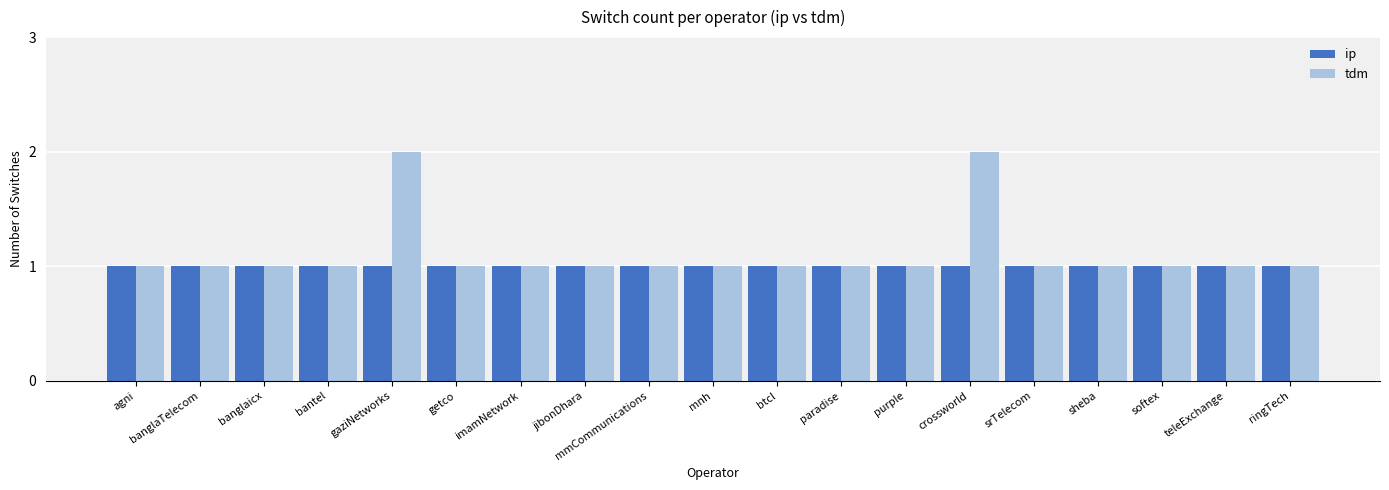

What position from the left is srTelecom?

15